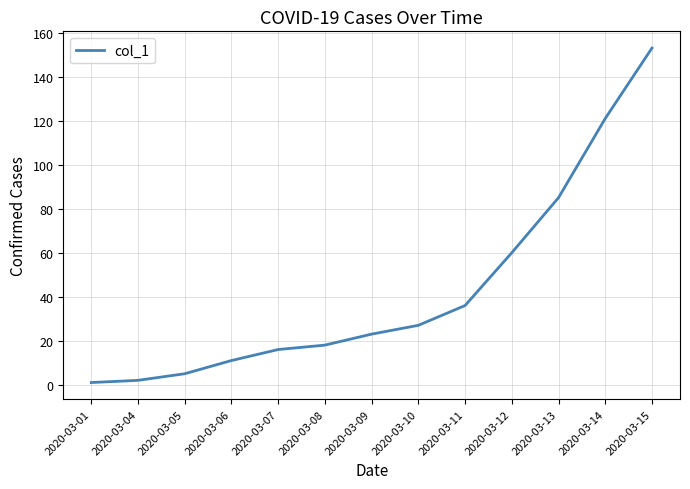

Is it true that the value at 2020-03-01 is 1?

True